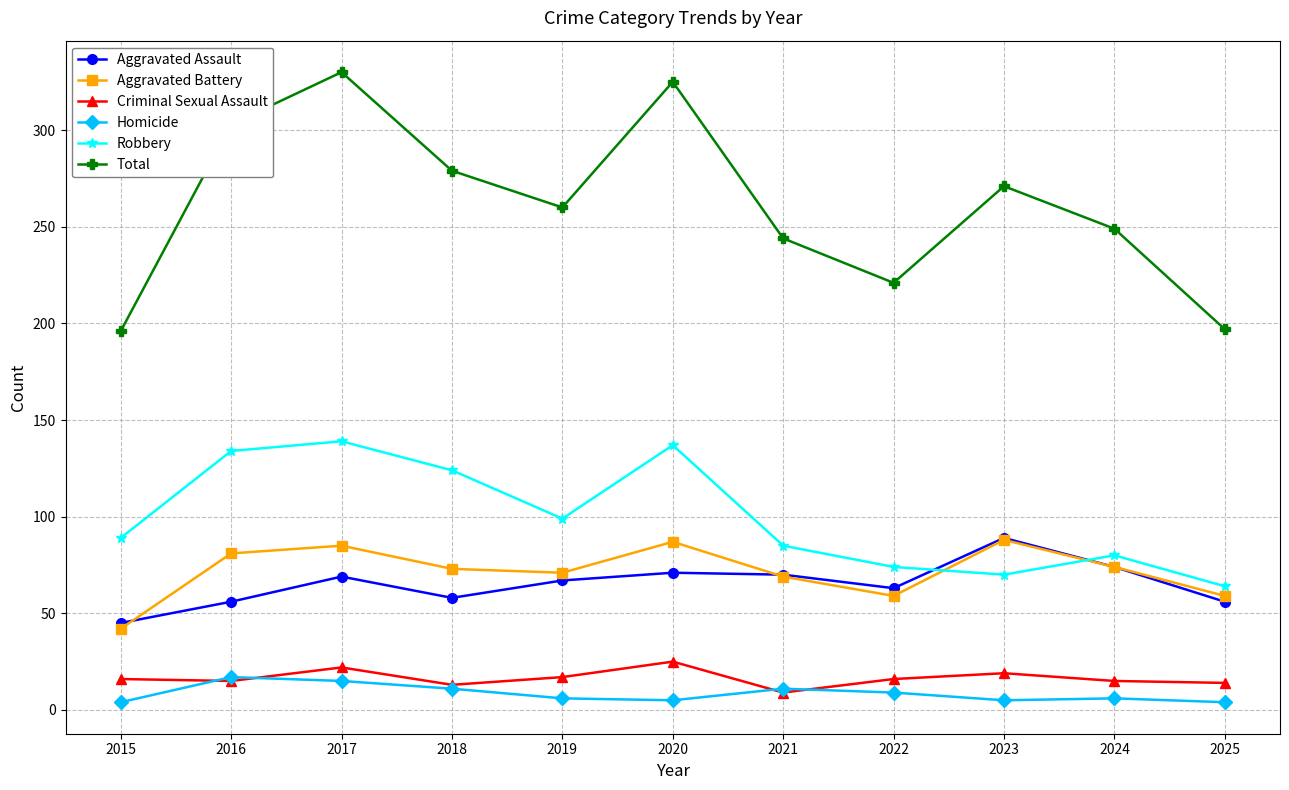

What is the approximate value of Aggravated Assault at 2020?

71